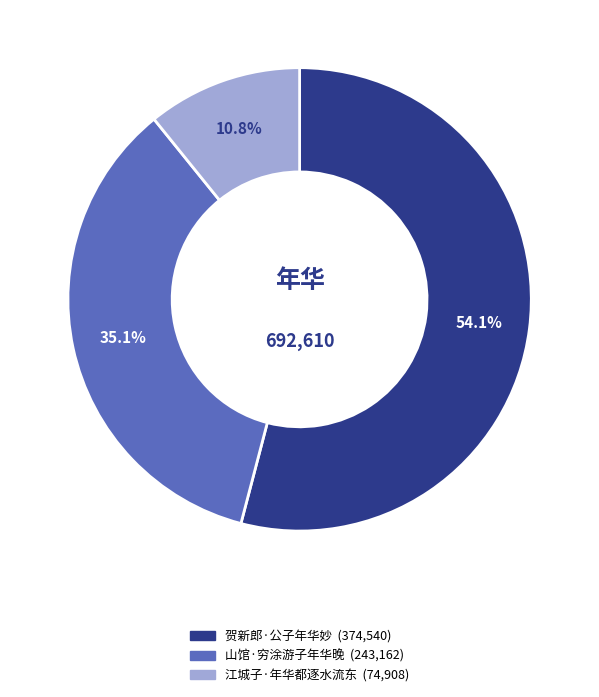

How many segments does this pie chart have?

3